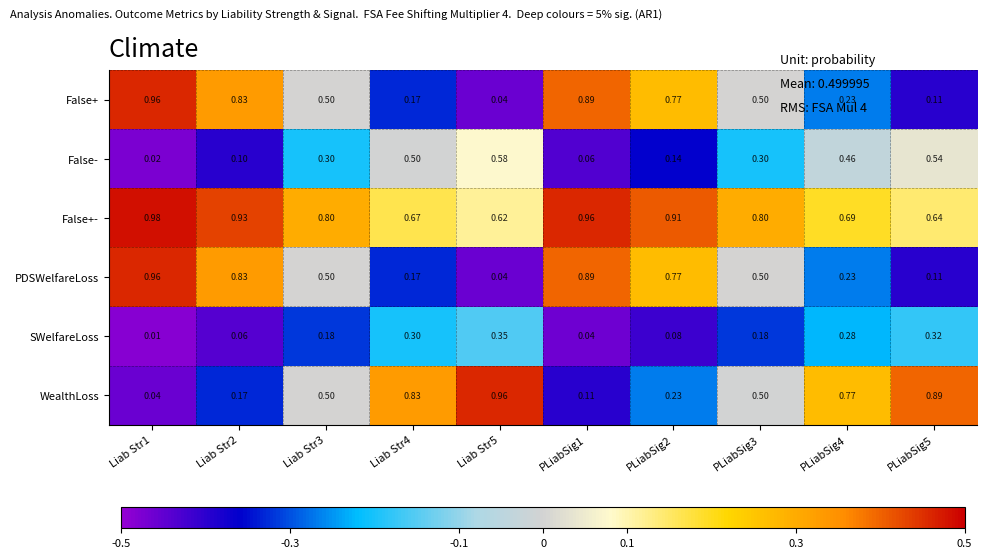

Is the value of False+ at Liab Str2 greater than the value of PDSWelfareLoss at Liab Str4?

Yes